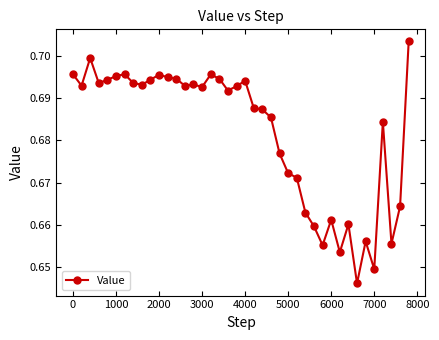

How many values are between 0 and 1?

40